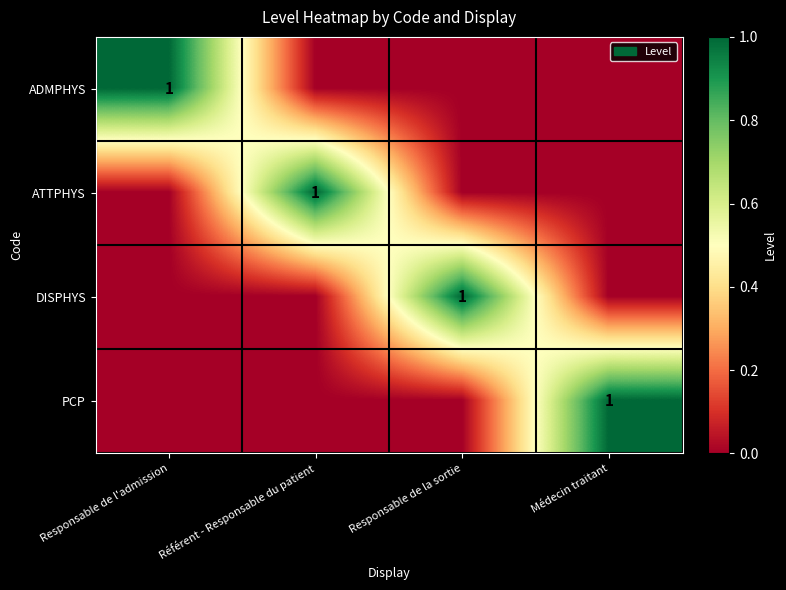

What is the spread (max minus min) of values at Responsable de l'admission?

1